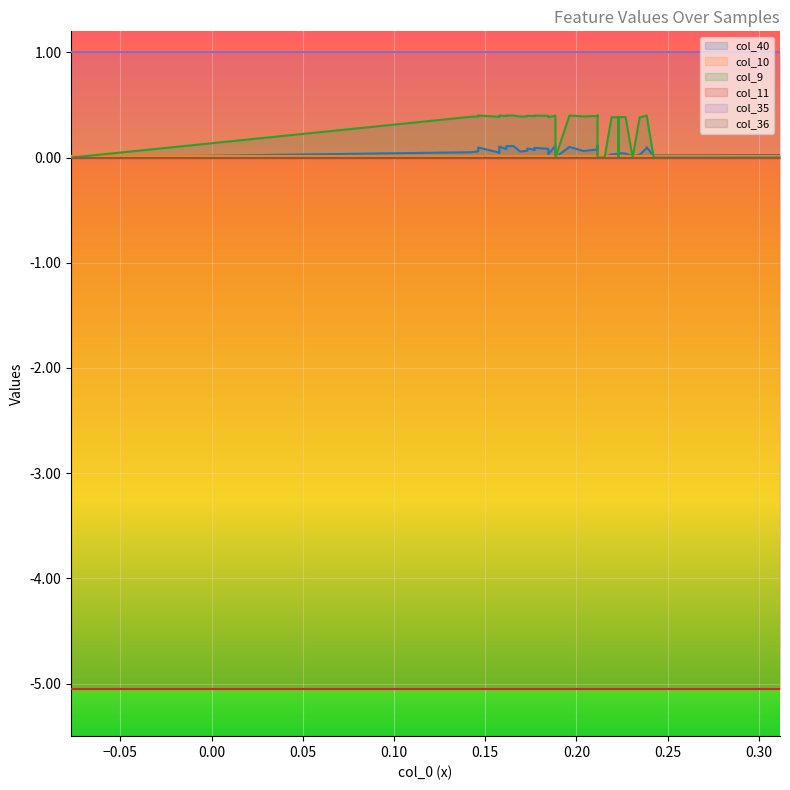

What is the average value of the col_35 series?

1.0